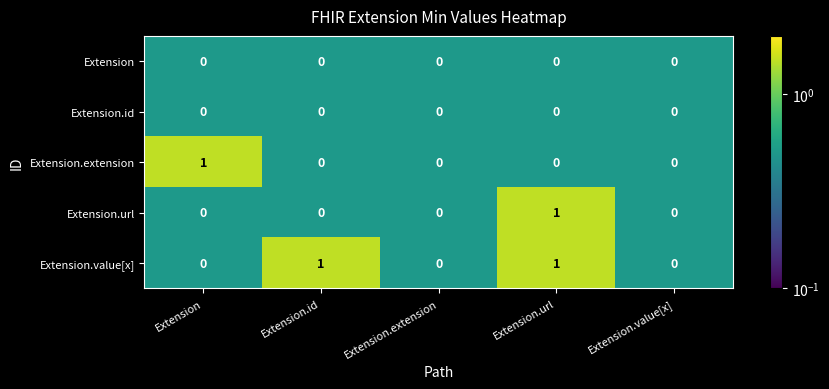

How many Extension.extension values are between 0 and 1?

5